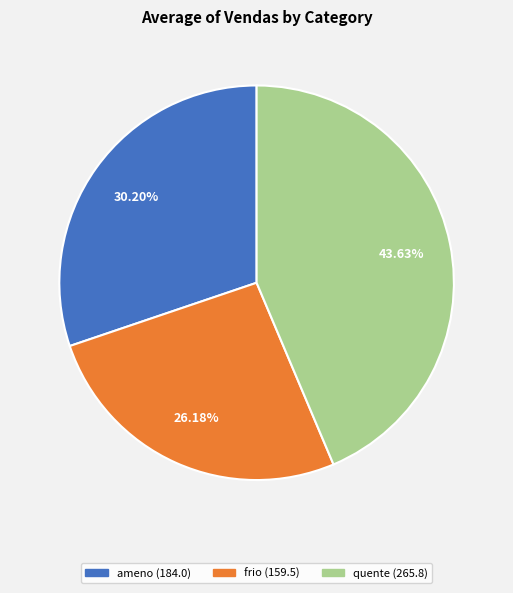

Does any single category account for the majority?

No